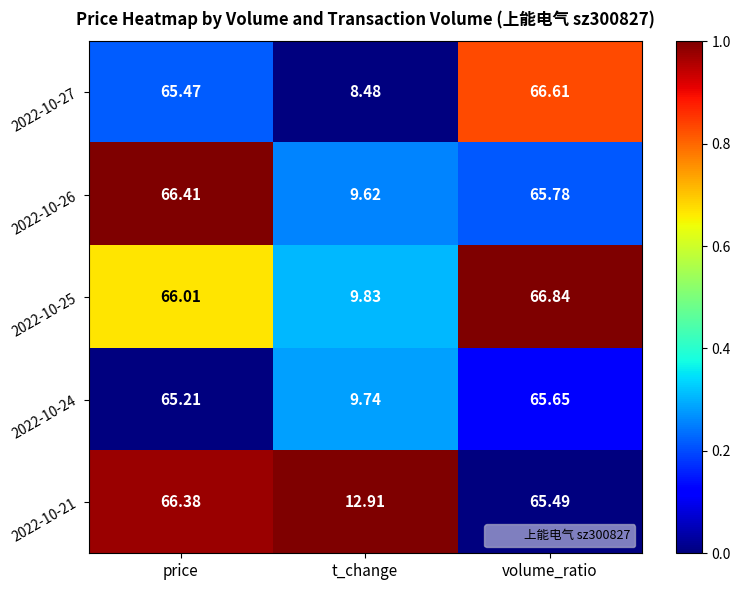

At which label is 2022-10-25 closest to 38?

price